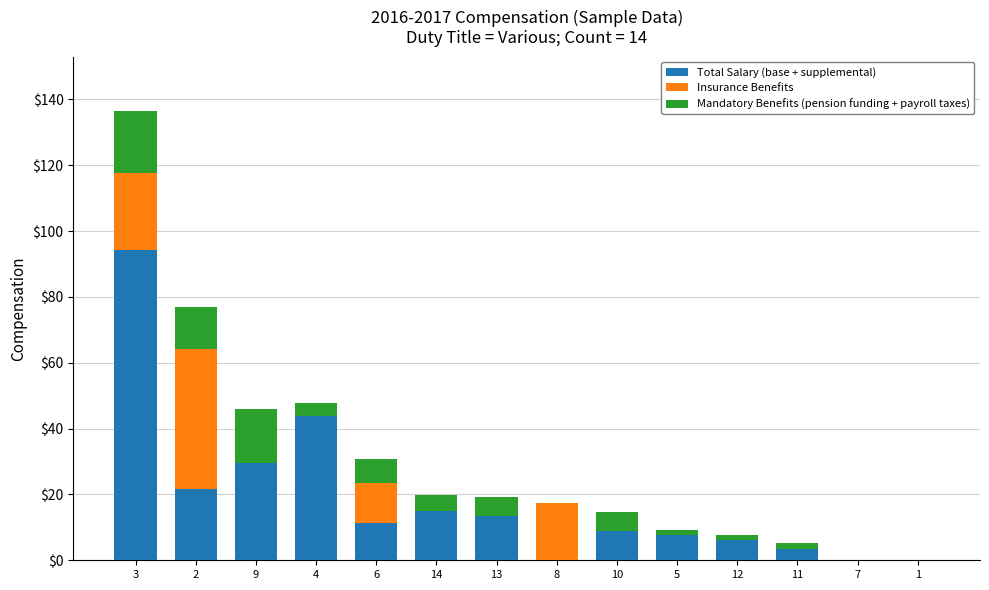

How many values in the Insurance Benefits series exceed 0?

4